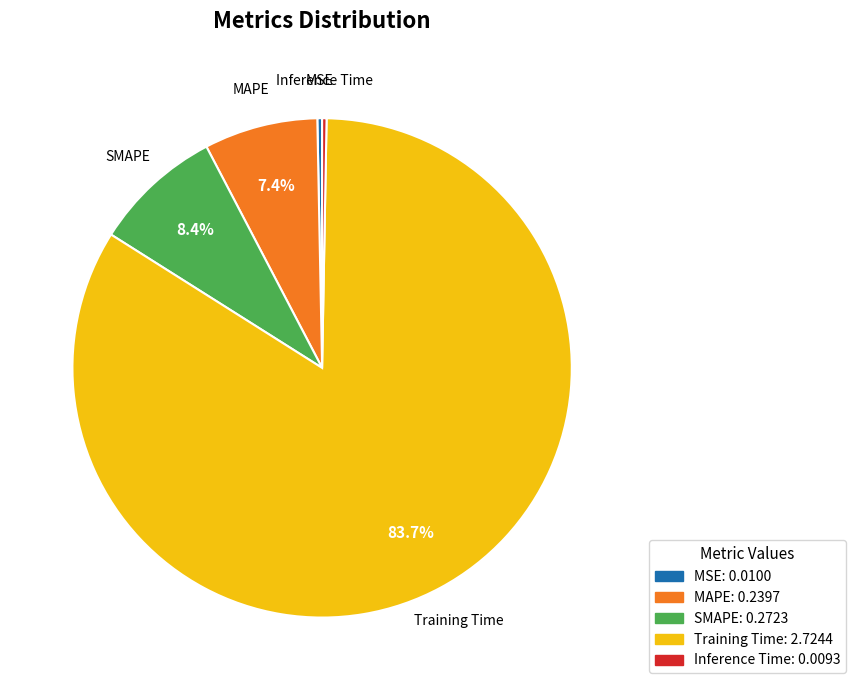

Count the number of slices in the pie.

5